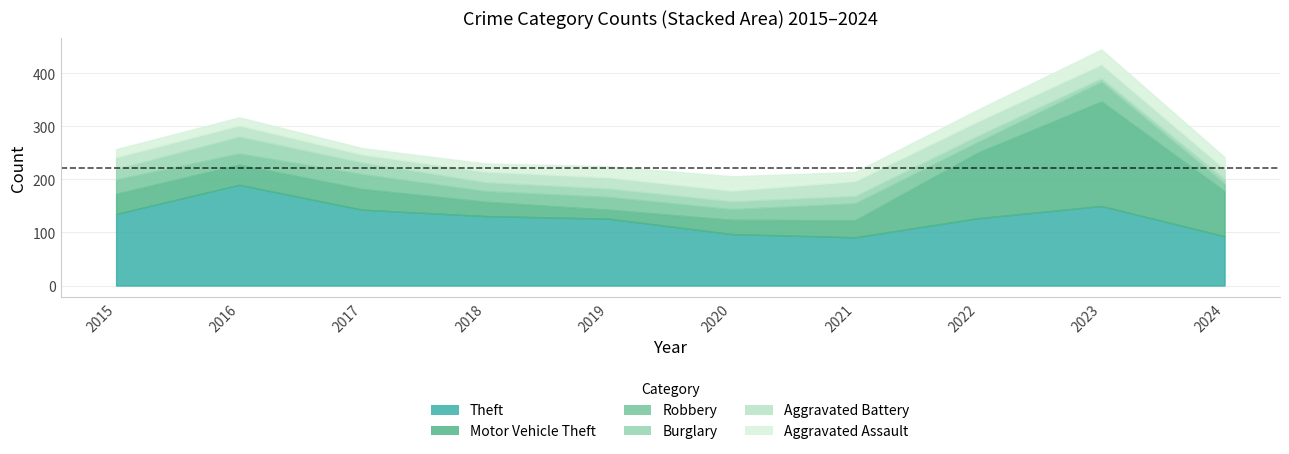

Is the value of Aggravated Battery at 2023 greater than the value of Theft at 2020?

No